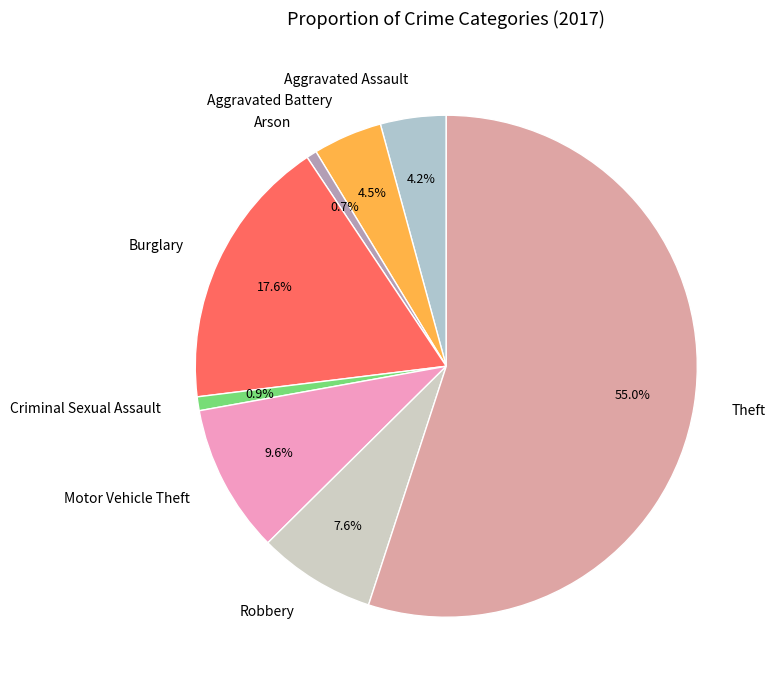

What is the ratio of the value at Burglary to the value at Motor Vehicle Theft?

1.8